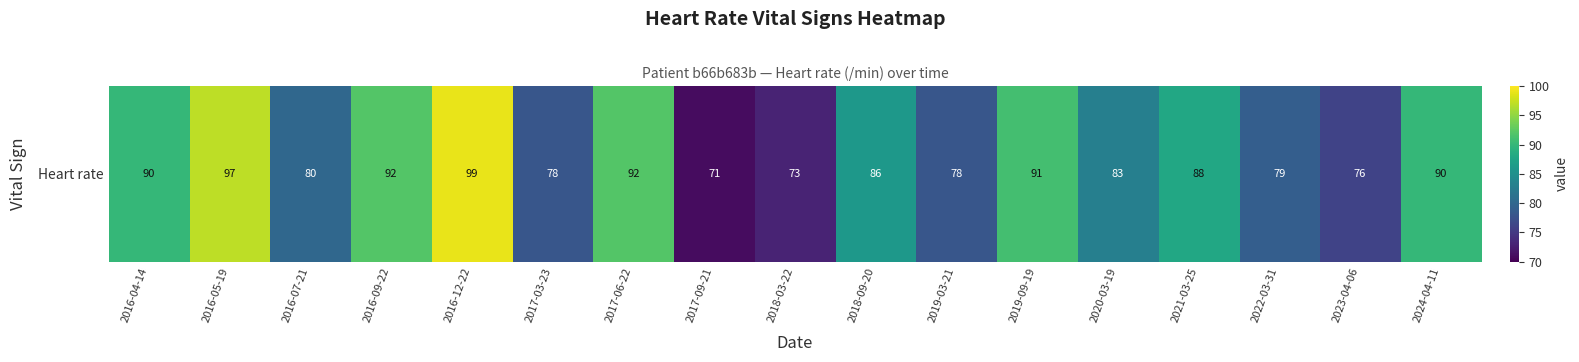

Which category has the highest value across all series?

2016-12-22